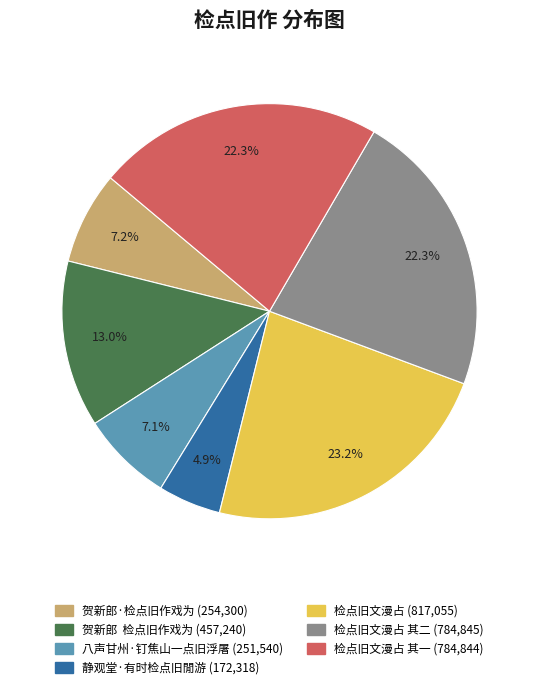

Is there a majority slice in this chart?

No